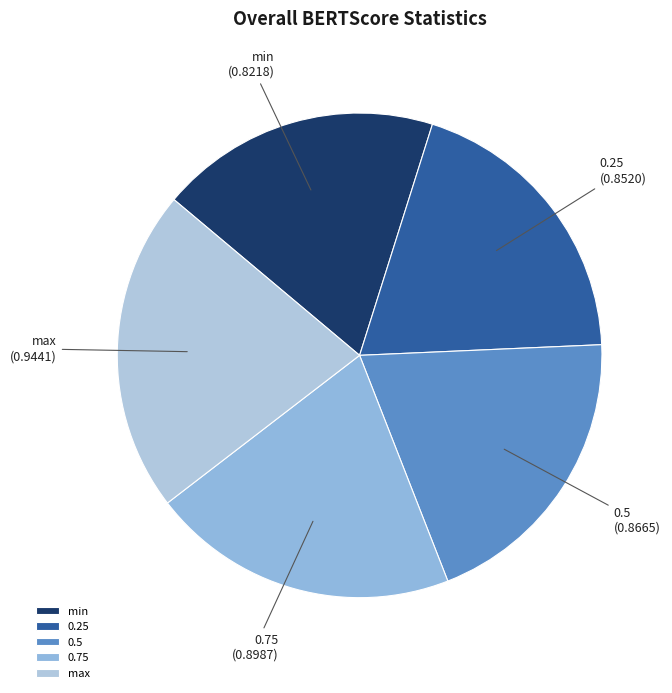

Between min and max, which is larger?

max